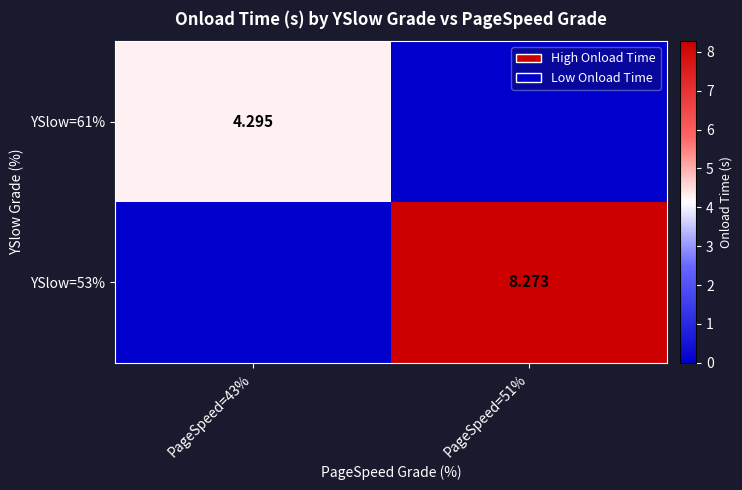

What is the difference between the YSlow=53% values at PageSpeed=51% and PageSpeed=43%?

8.3